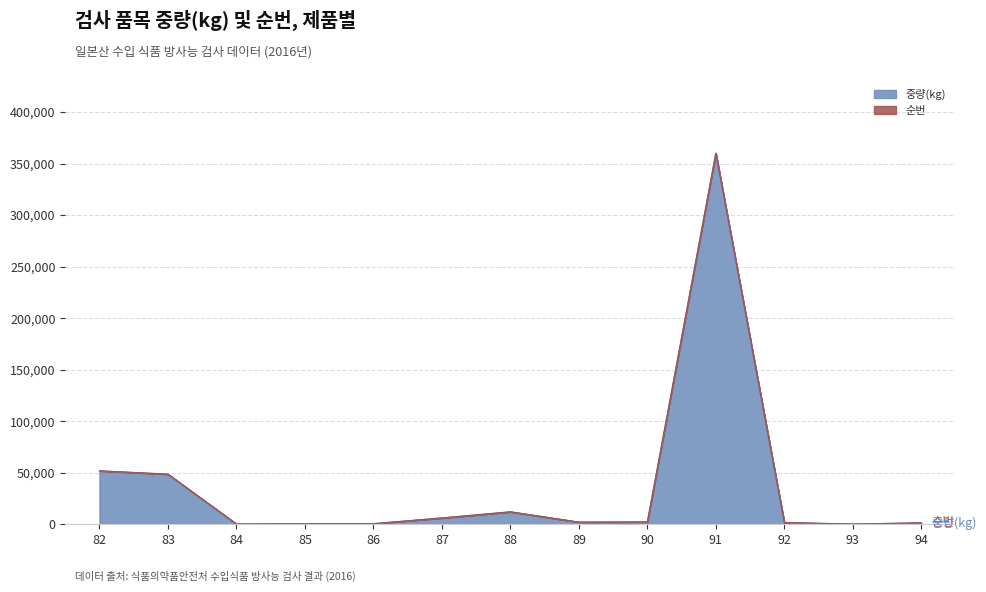

What is the difference between the values at 83 and 90?

46400.0